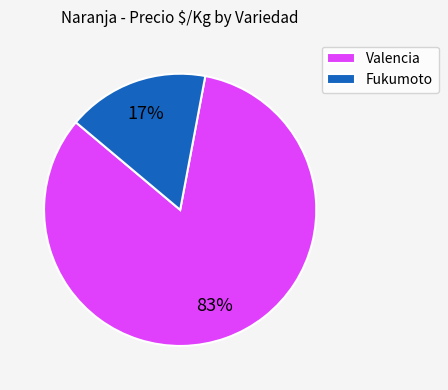

Rank the categories by value from lowest to highest.

Fukumoto, Valencia